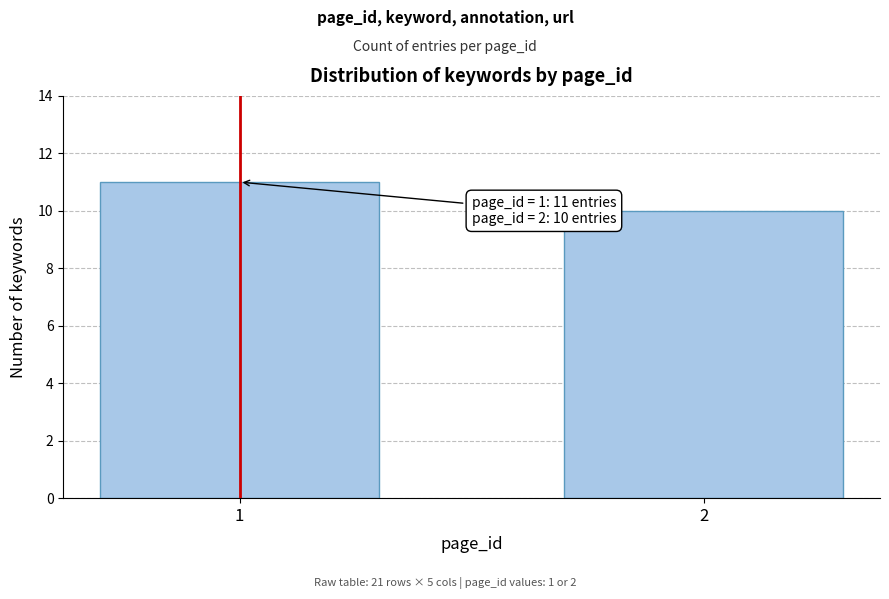

Reading right to left, extract all data points from this chart.

2=10	1=11